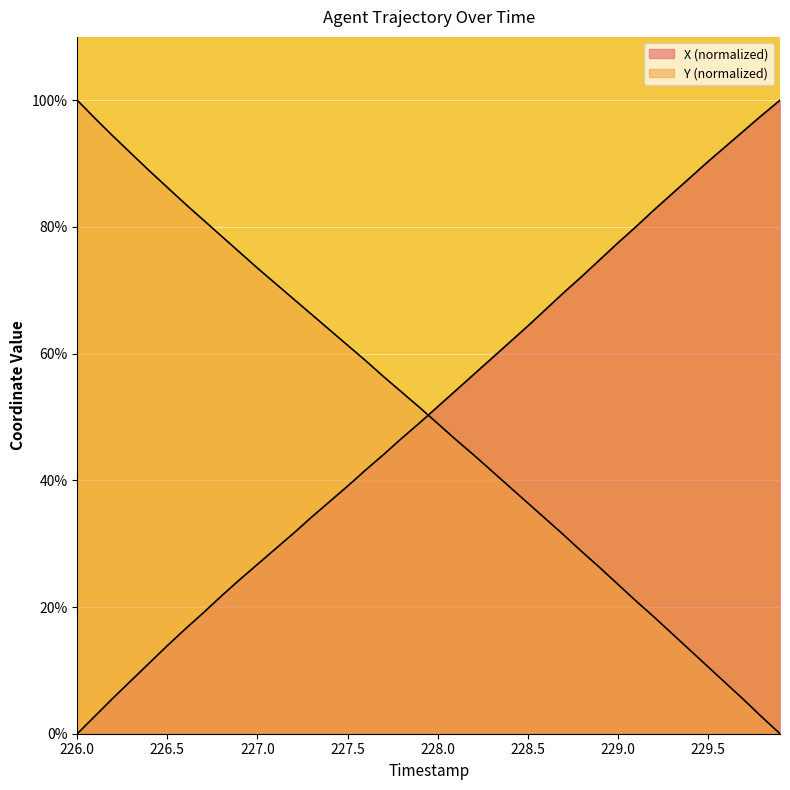

At which label does X reach its peak?

229.9